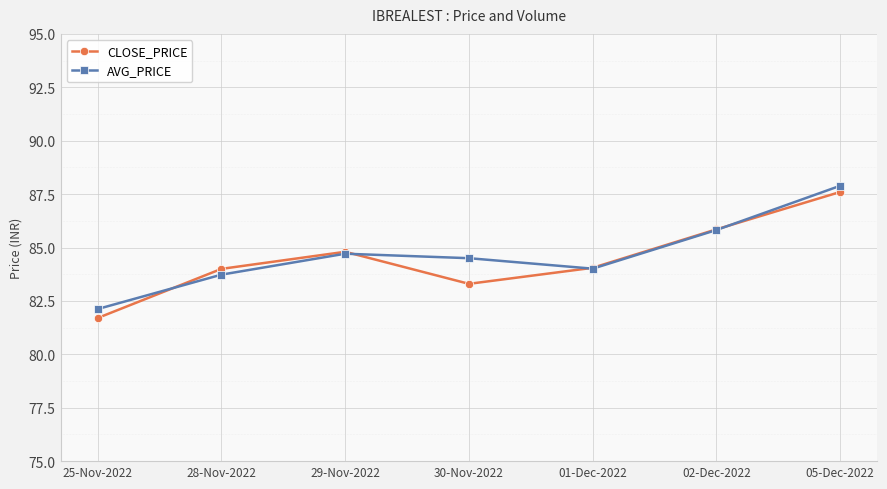

What value does the CLOSE_PRICE series have at 29-Nov-2022?

84.8